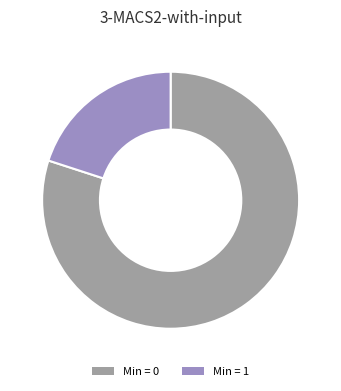

Which slice is the largest?

Min = 0